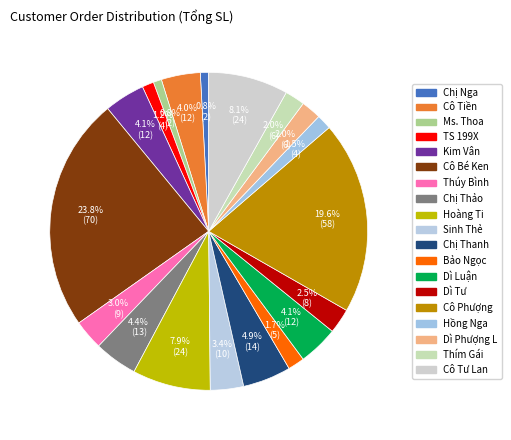

To the nearest percent, what is the difference between the largest and smallest slice percentages?

23%